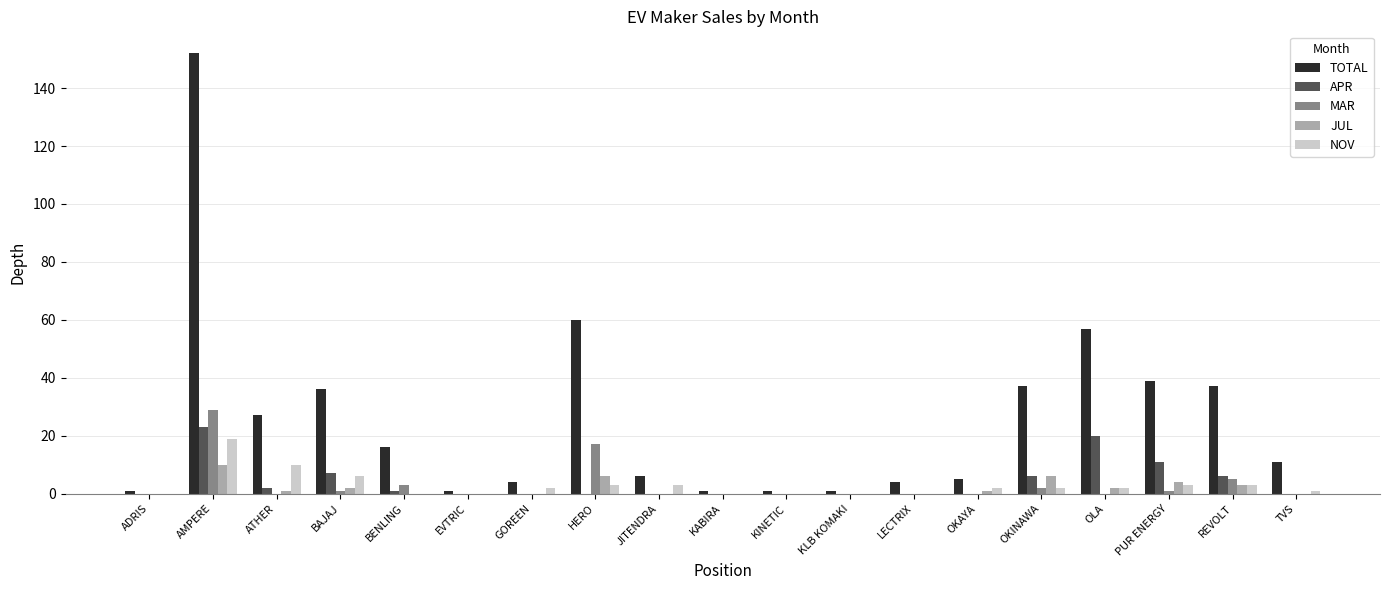

Between KINETIC and REVOLT, which series saw the biggest shift?

TOTAL